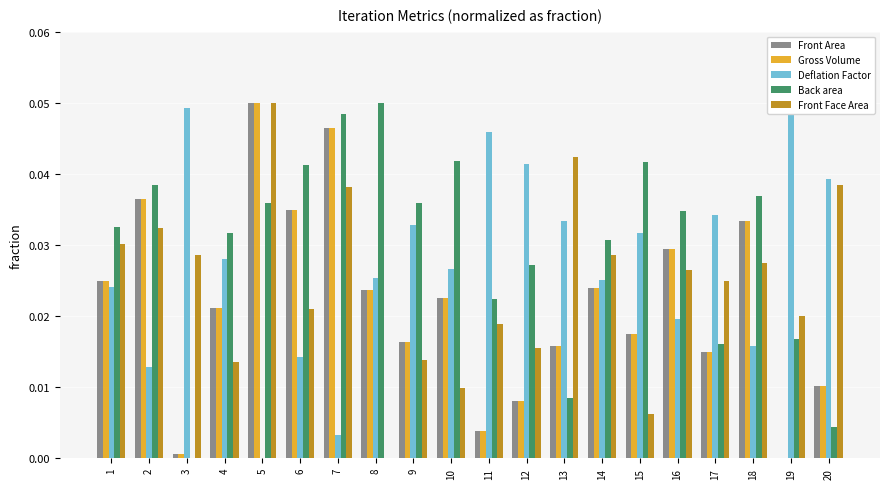

Which series has the largest range (max minus min)?

Front Area